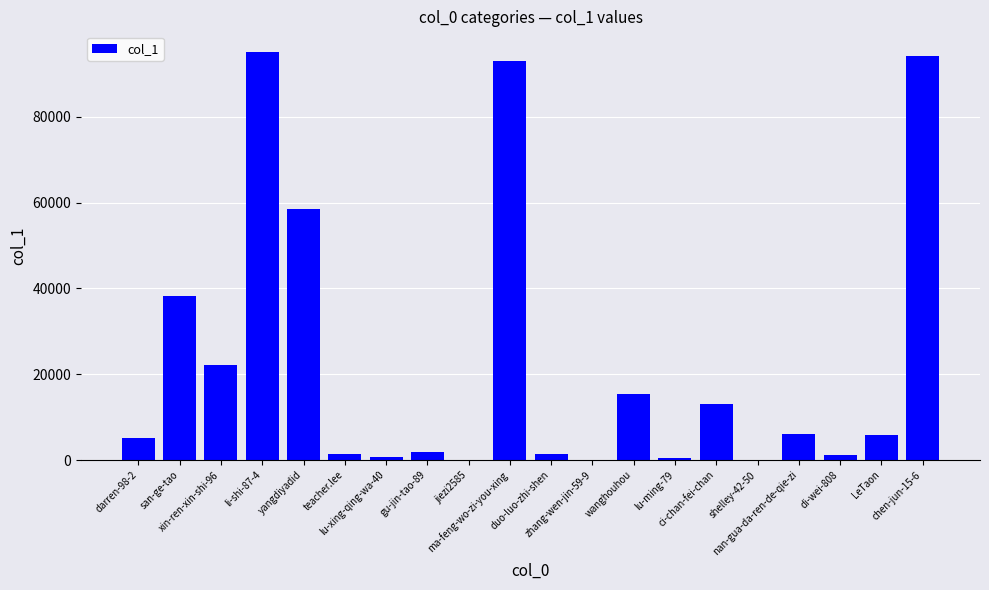

What is the maximum value shown in the chart?

95197